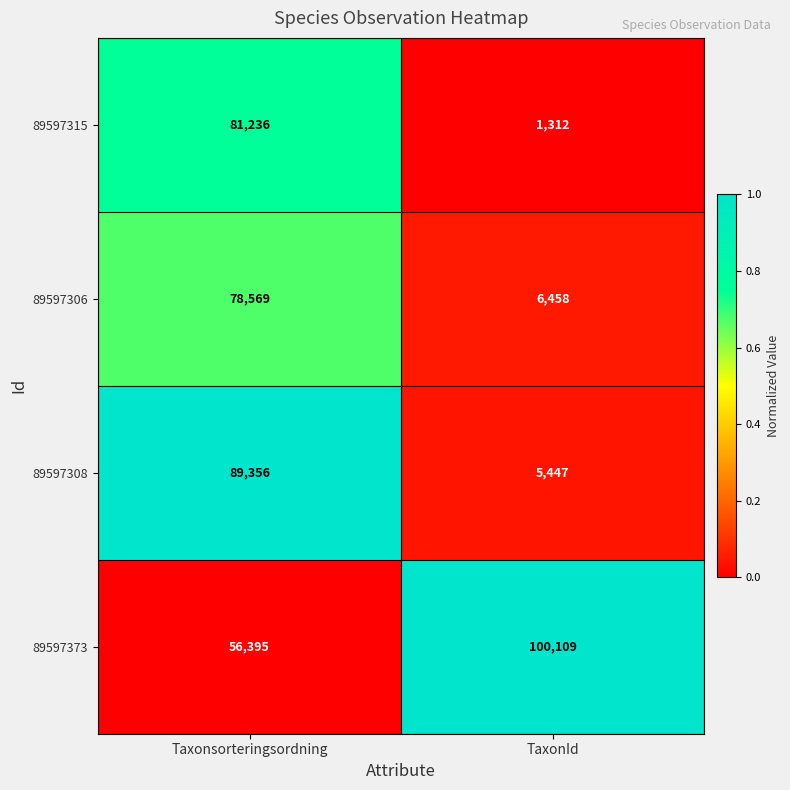

What is the average value of the 89597373 series?

78252